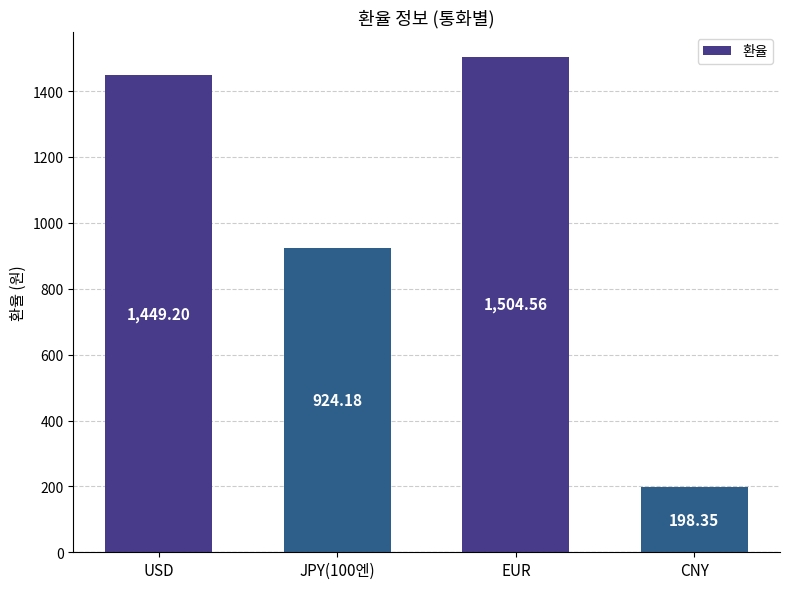

At which category does the chart reach its minimum across all series?

CNY